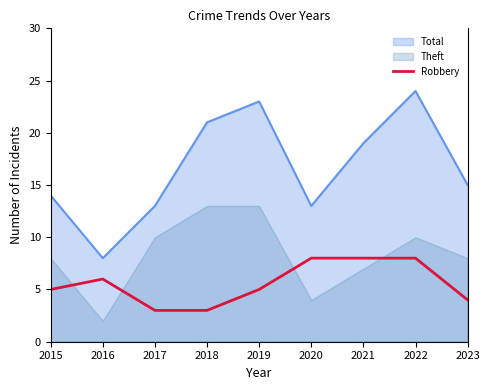

What is the lowest value of the Total series?

8